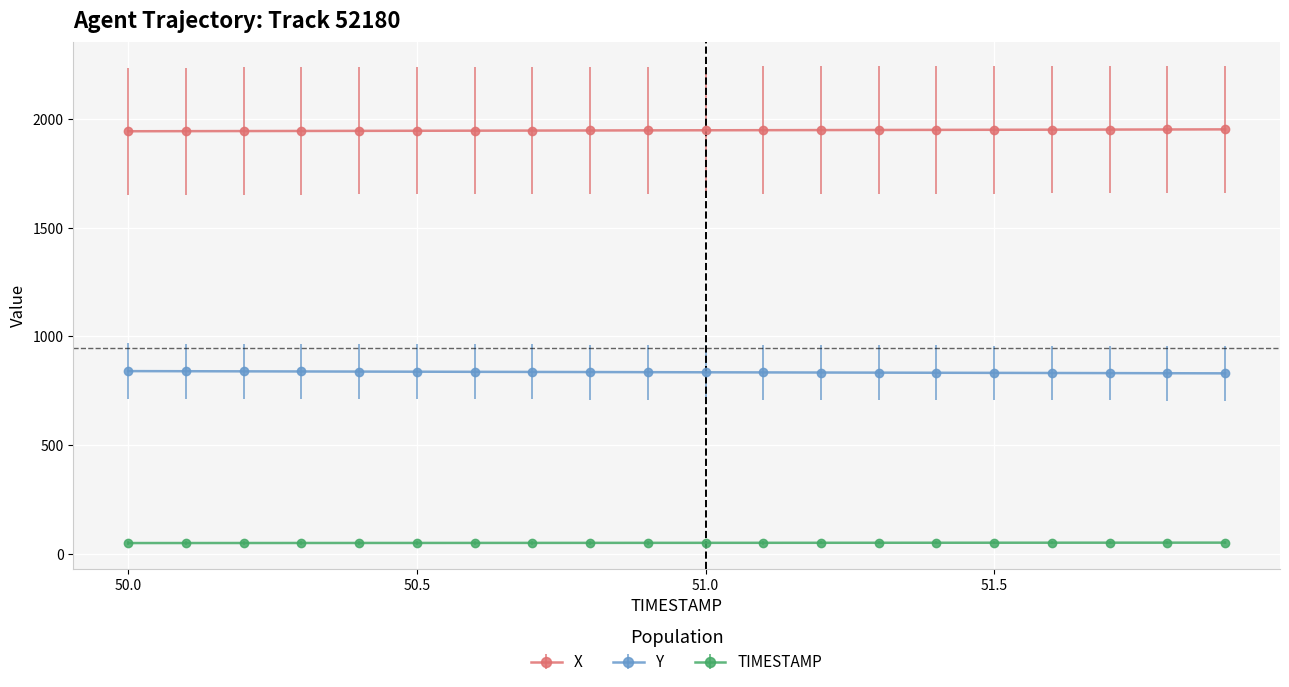

What are all the series names shown in the legend?

X, Y, TIMESTAMP